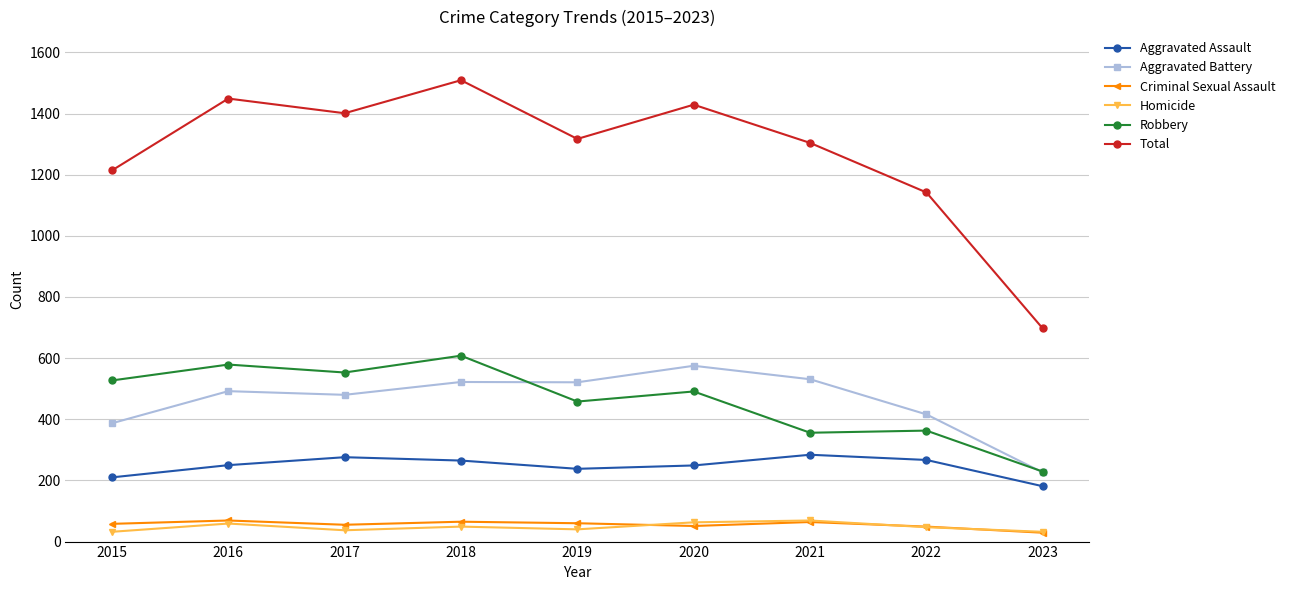

True or false: Robbery has more than 0 interior local peaks.

True